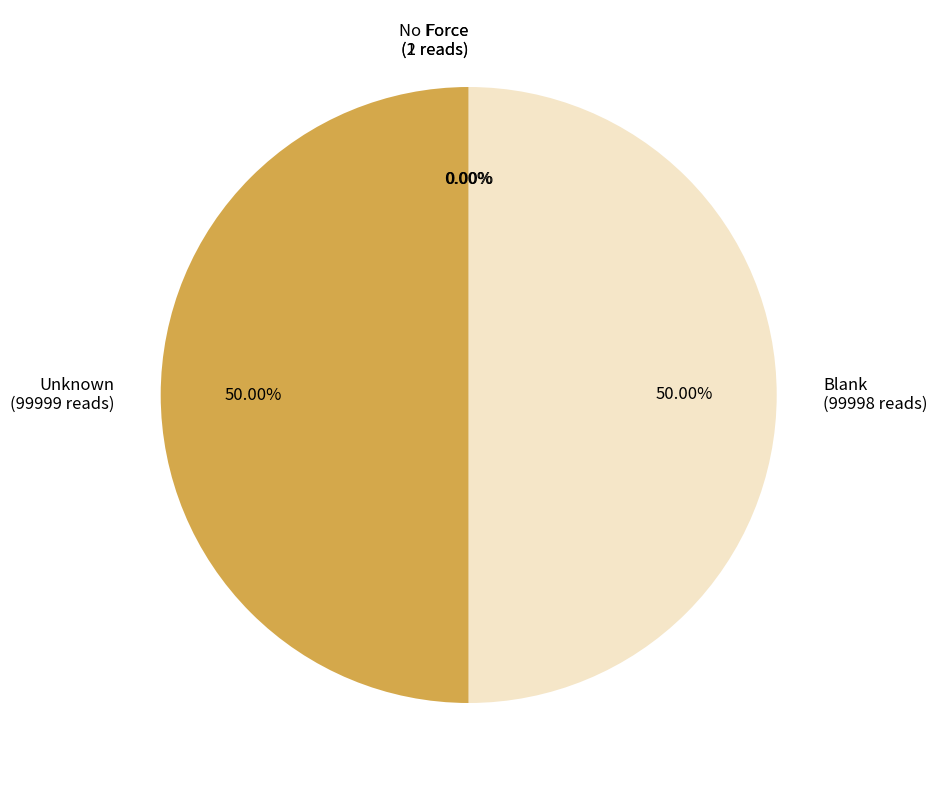

Do Blank (99998 reads) and Unknown (99999 reads) together represent more than half of the pie?

Yes